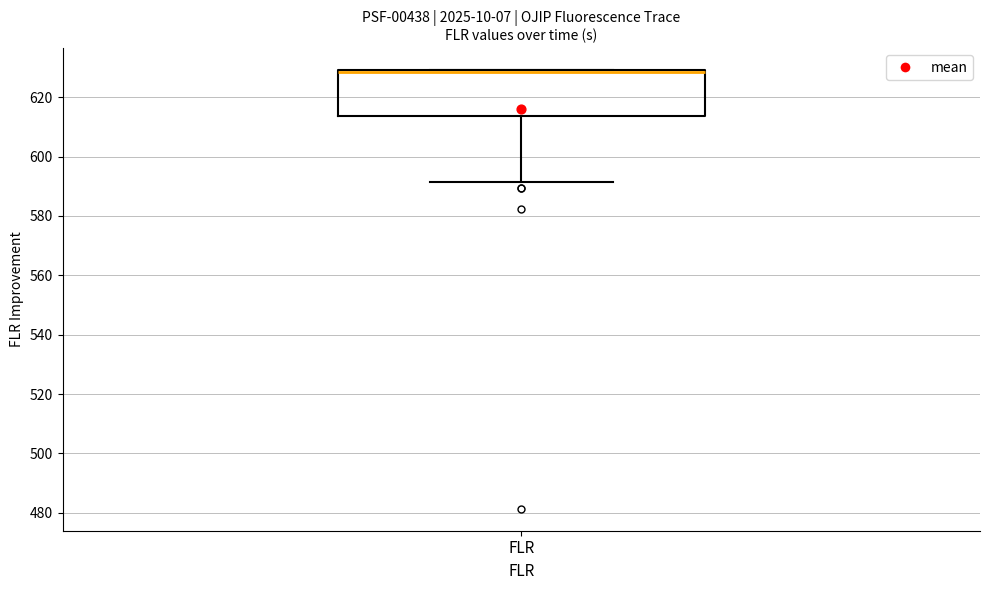

Transcribe this box plot: give where the median line is, the range the box spans, and where the two whiskers end, as read against the y-axis. The values are not printed on the chart, so give them approximately, as read against the axis.

median 628 (drawn on the box's upper edge), box 614 to 630, whiskers 592 to 630